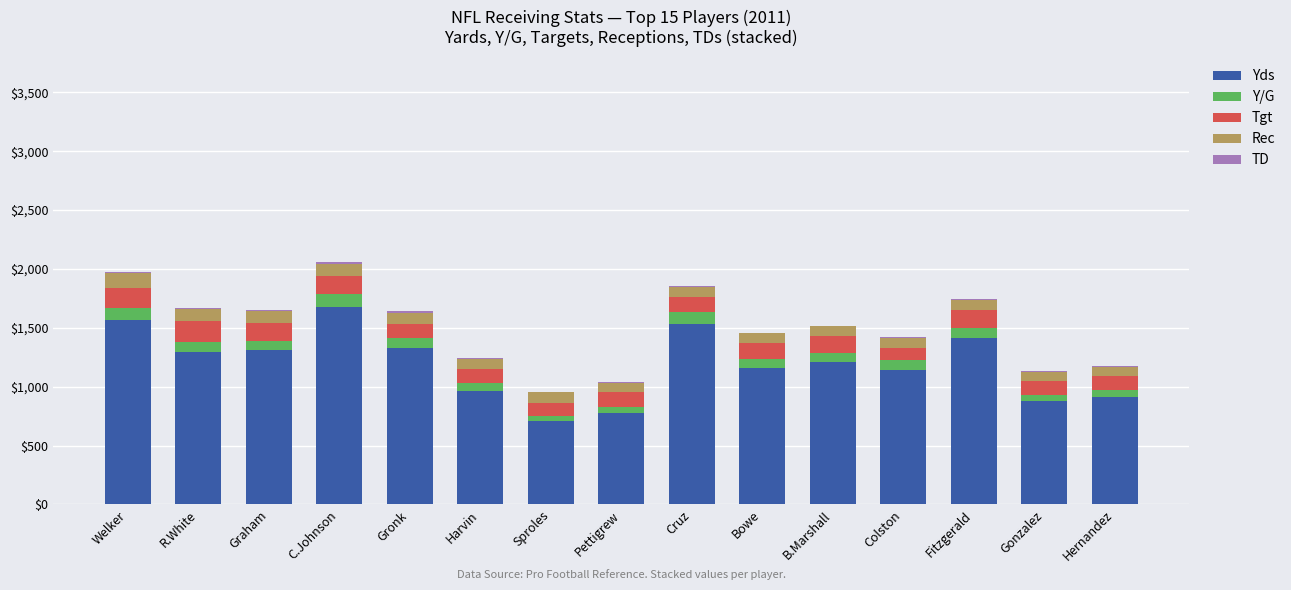

What is the sum of all Yds values?

17885.0